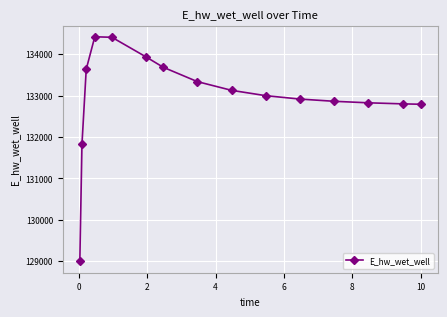

What is the difference between the second highest and second lowest values?

2584.2